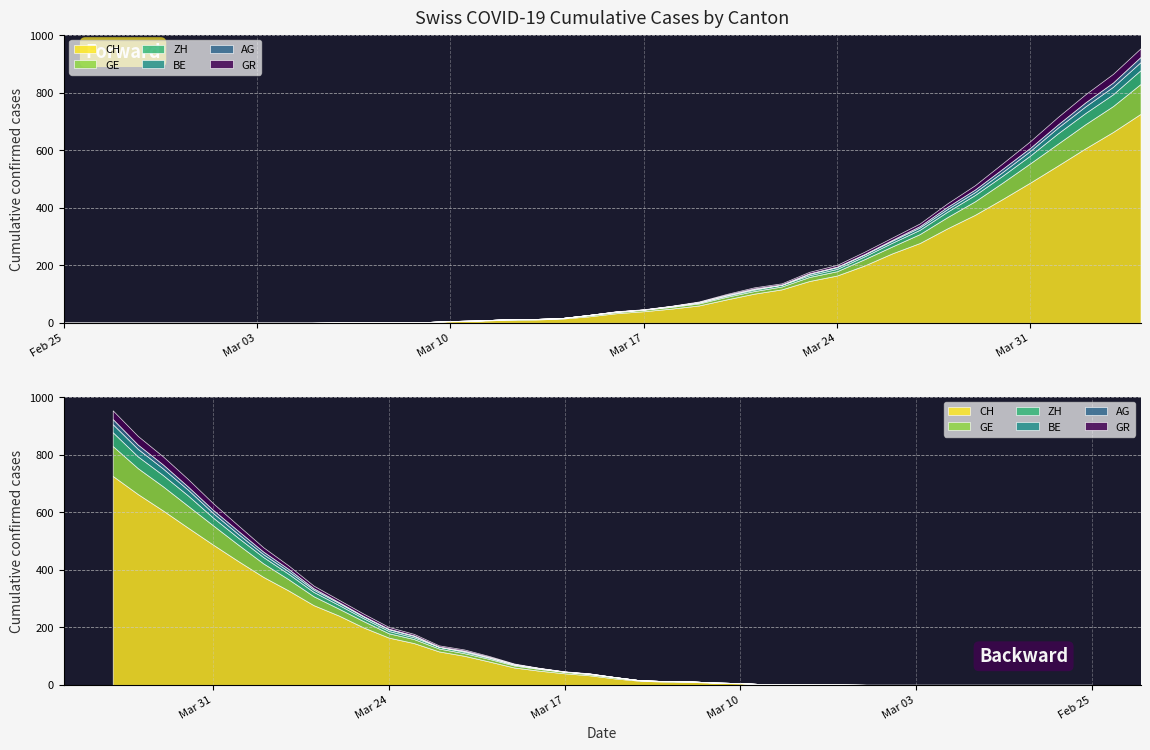

What is the spread (max minus min) of values at 2020-03-09?

2